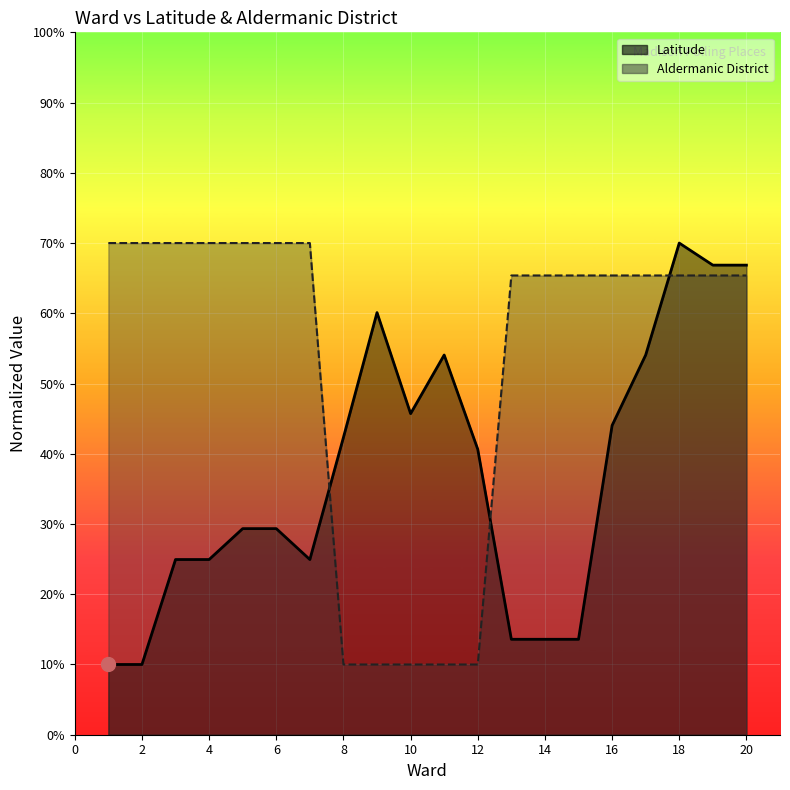

Which series has the widest spread of values?

Latitude